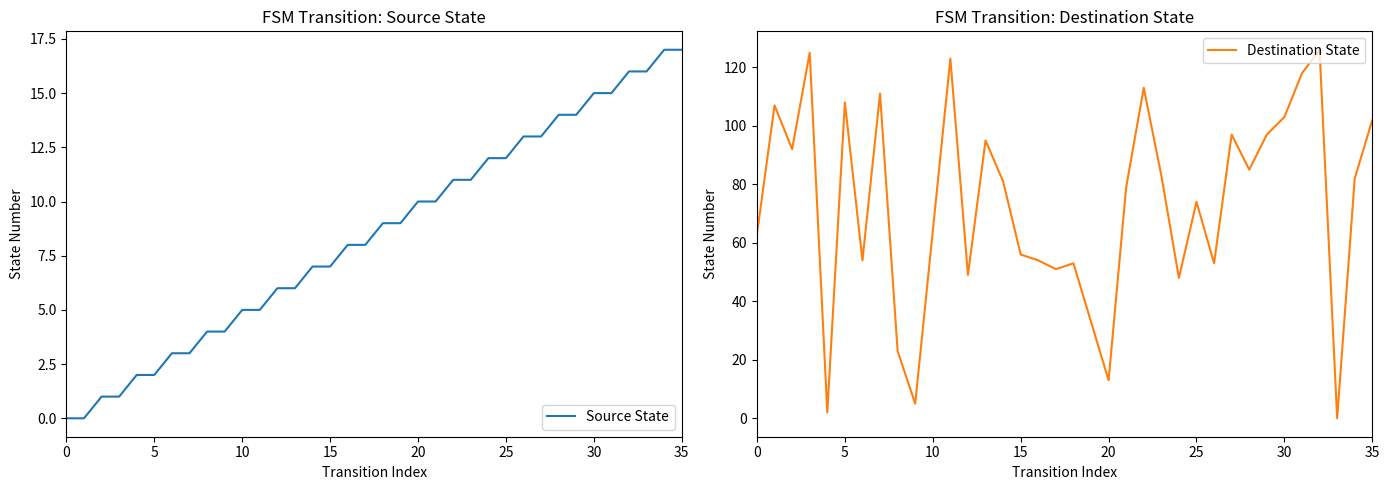

The value of Destination State at 10 is 98. True or false?

False